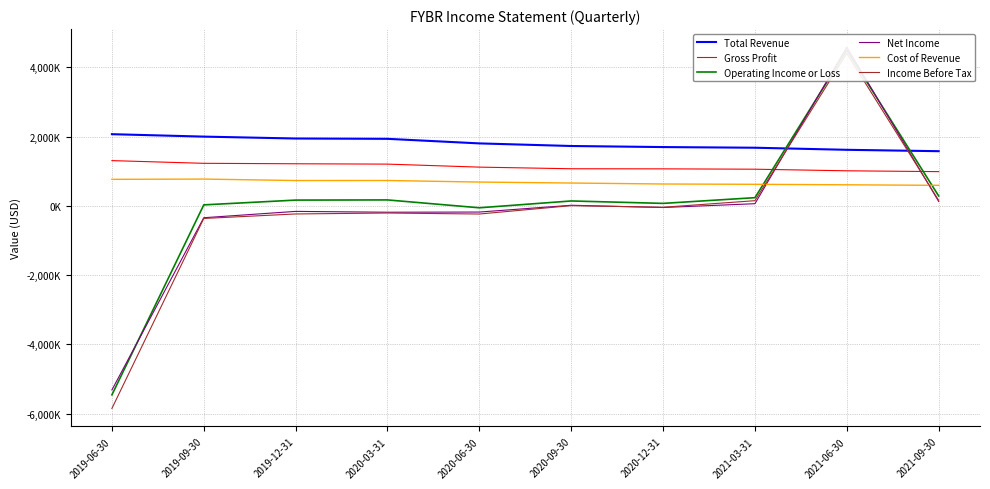

Which series changed the most between 2019-06-30 and 2020-03-31?

Income Before Tax